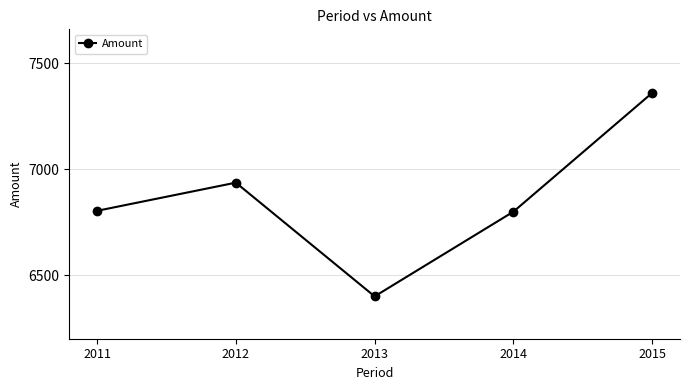

What is the change in value from 2014 to 2015?

+561